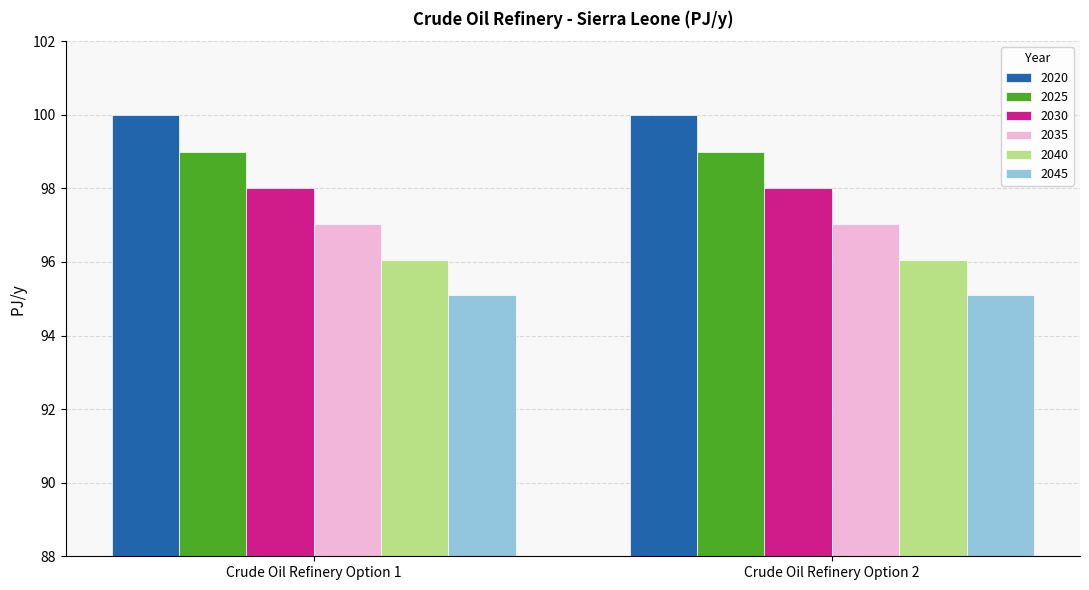

What is the maximum value shown in the chart?

100.0